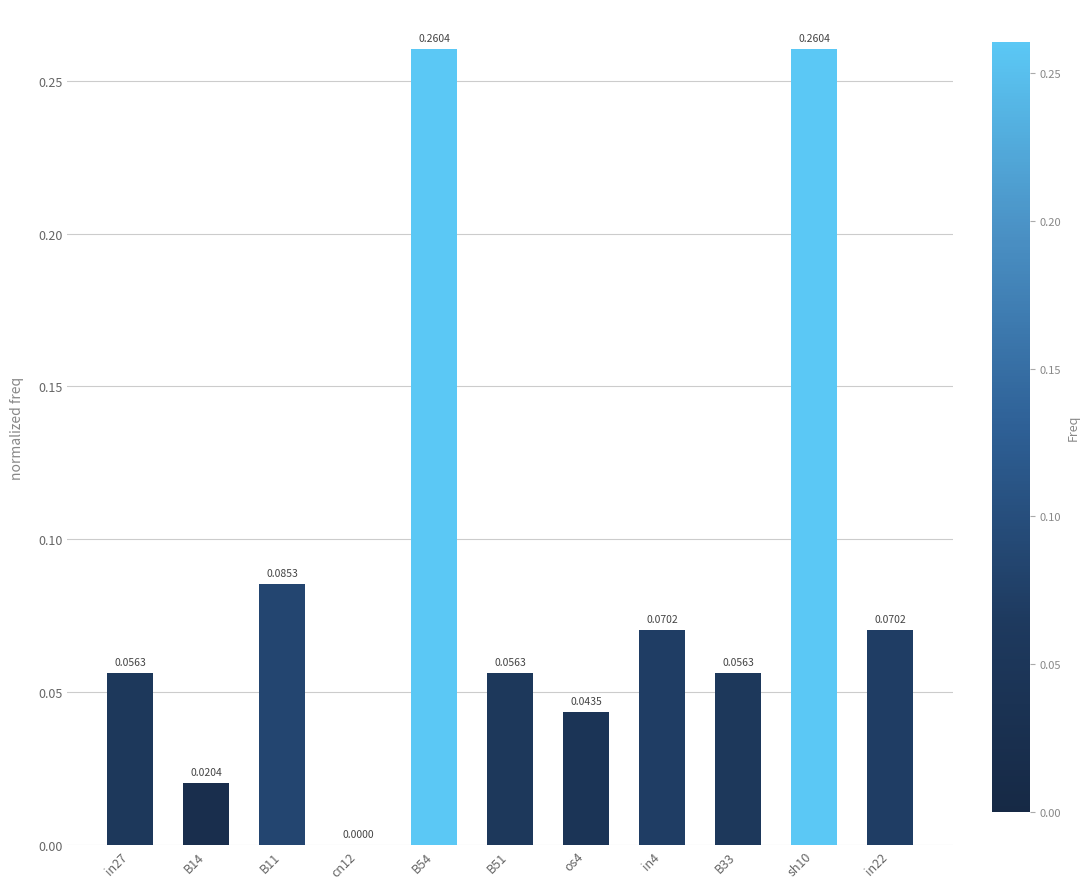

Count the number of values greater than 0.

10